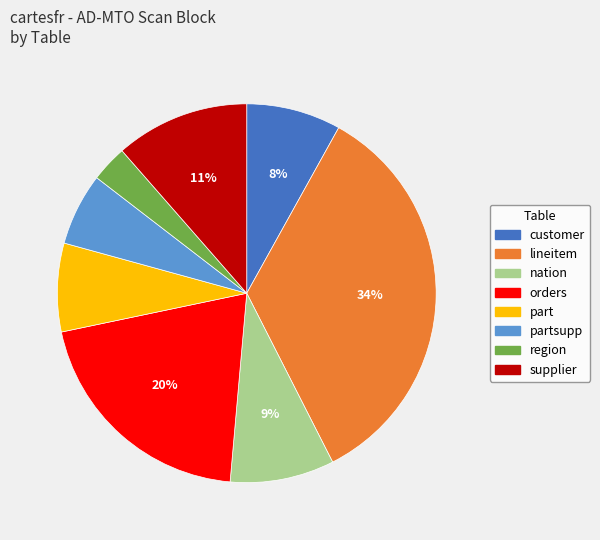

What is the smallest slice in the pie chart?

region